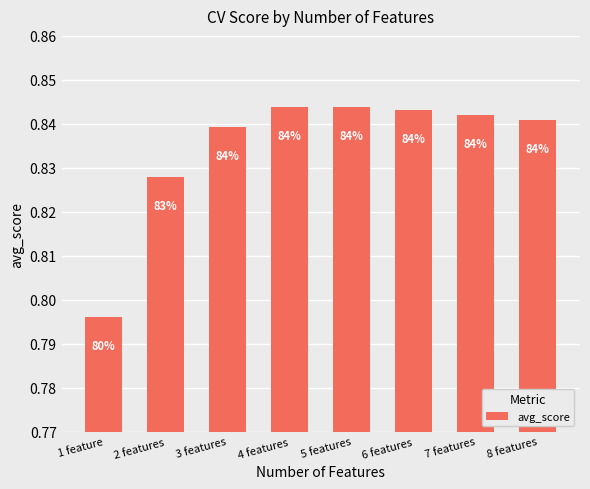

How many bars are there in total?

8